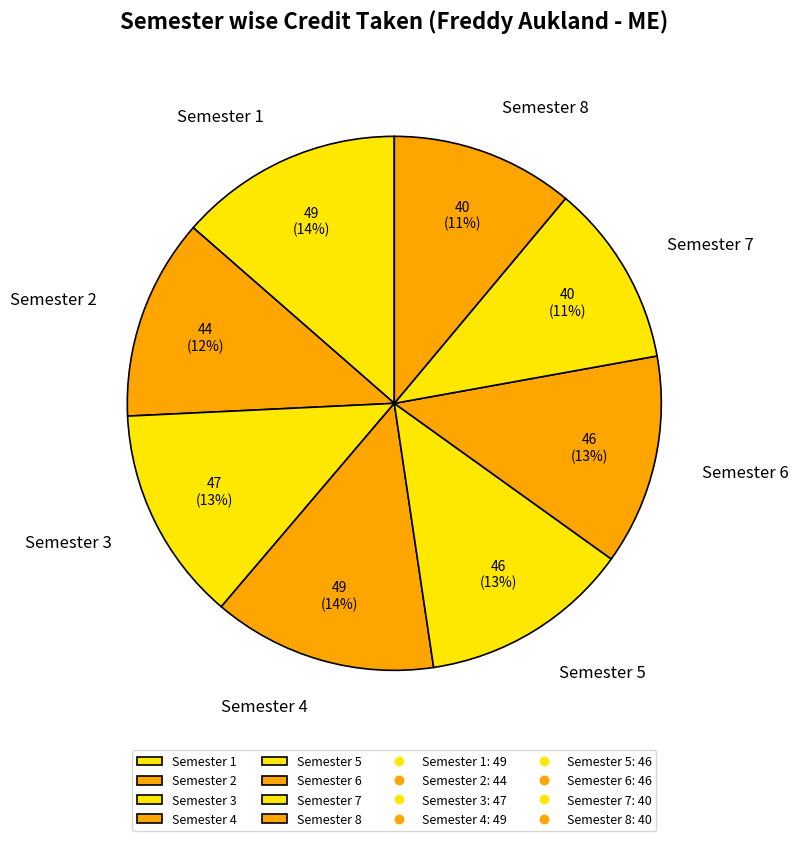

To the nearest percent, what is the average slice percentage?

12%